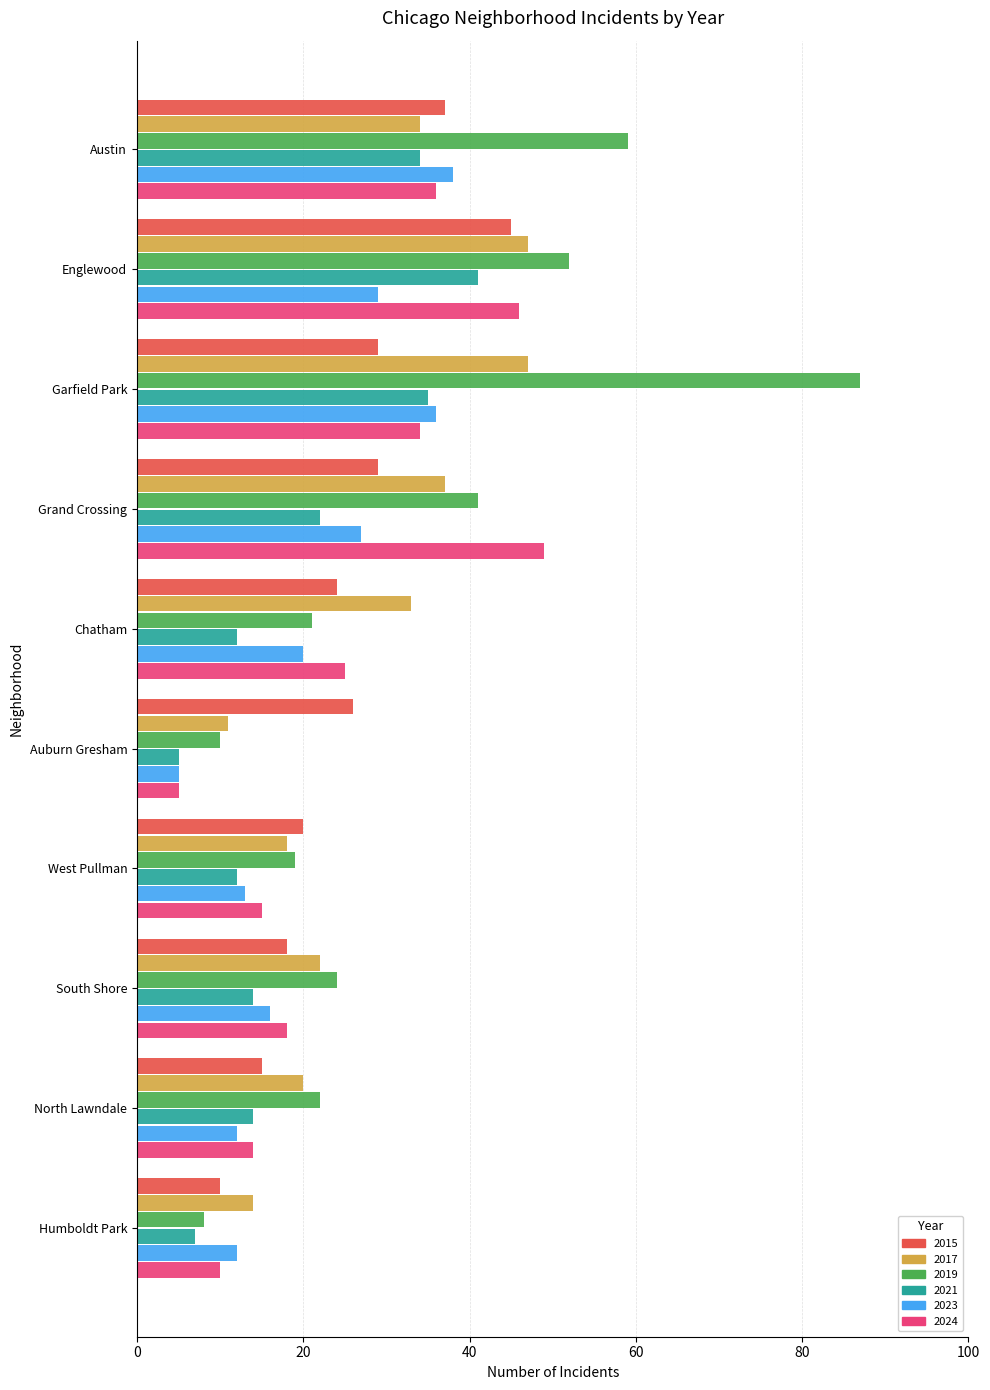

Which category has the highest value in the 2024 series?

Grand Crossing